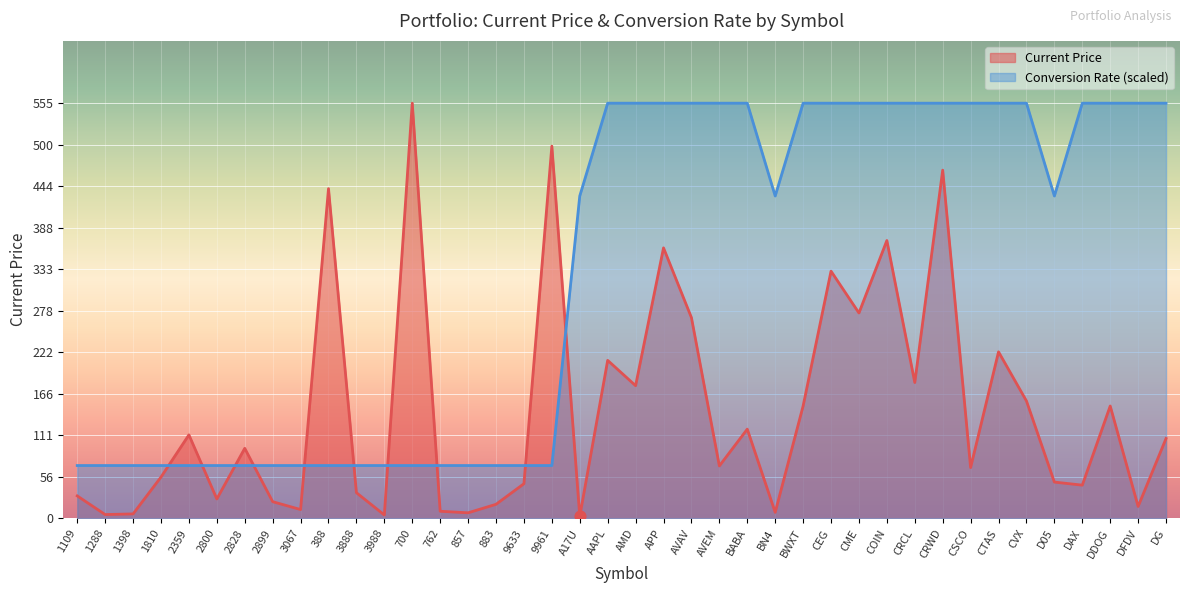

Which series has the largest Y range (max minus min)?

Current Price